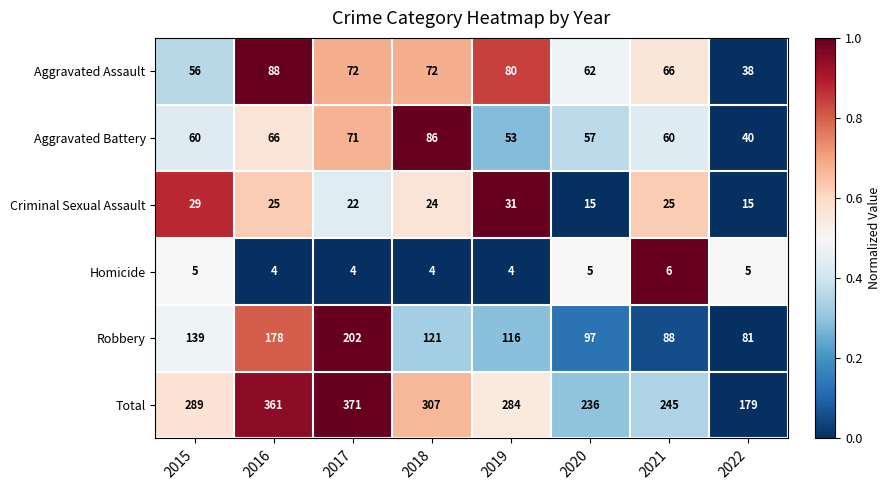

Which series has the largest total across all categories?

Total